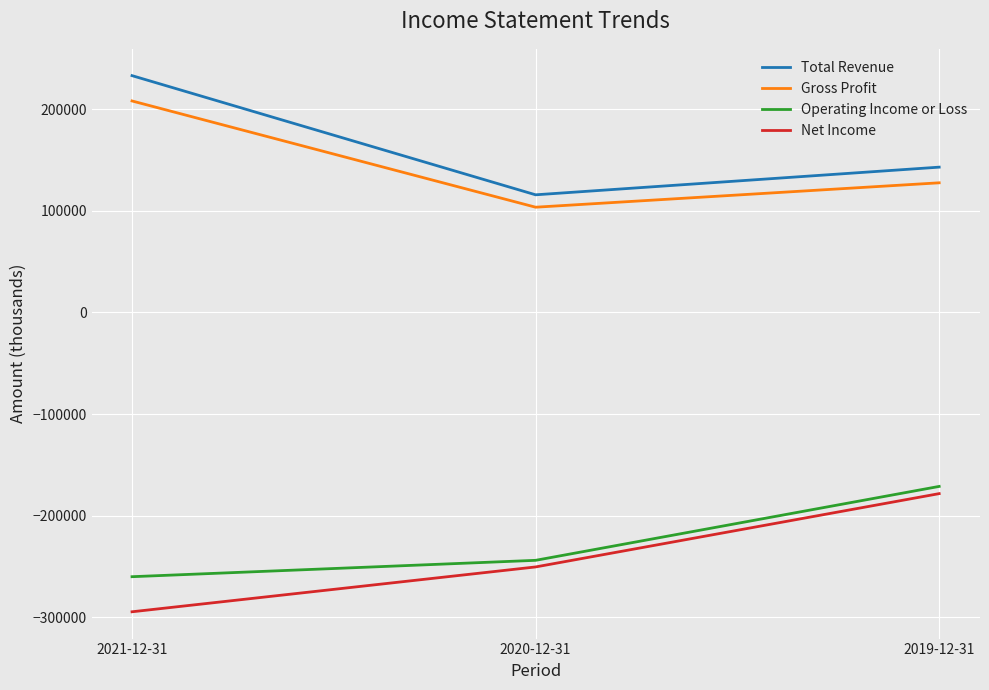

Count the number of data series in this chart.

4